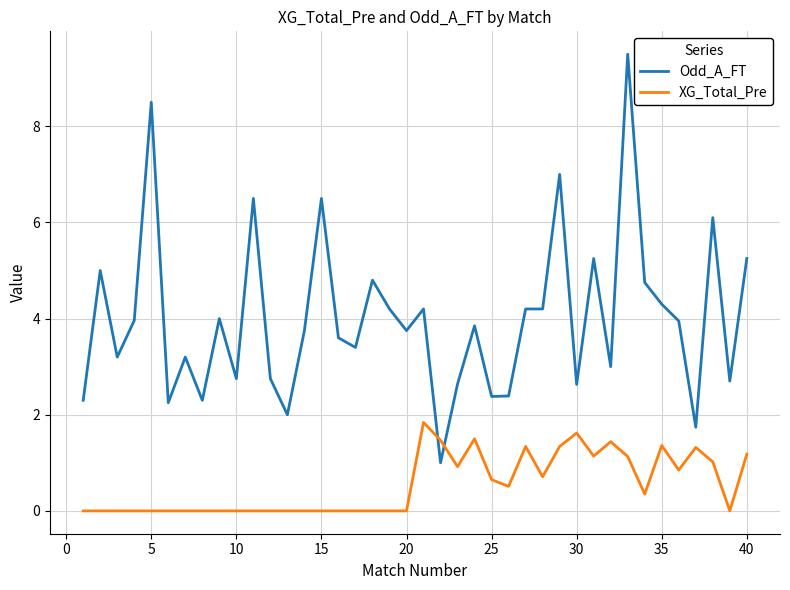

How many times do Odd_A_FT and XG_Total_Pre cross each other?

2